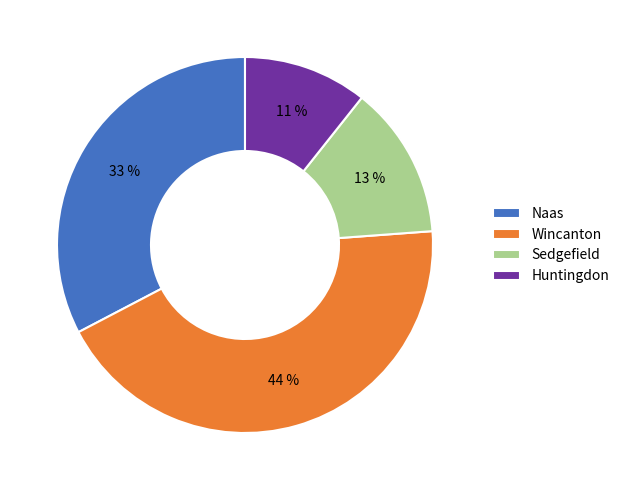

Is it true that Sedgefield is 23% of the pie?

False